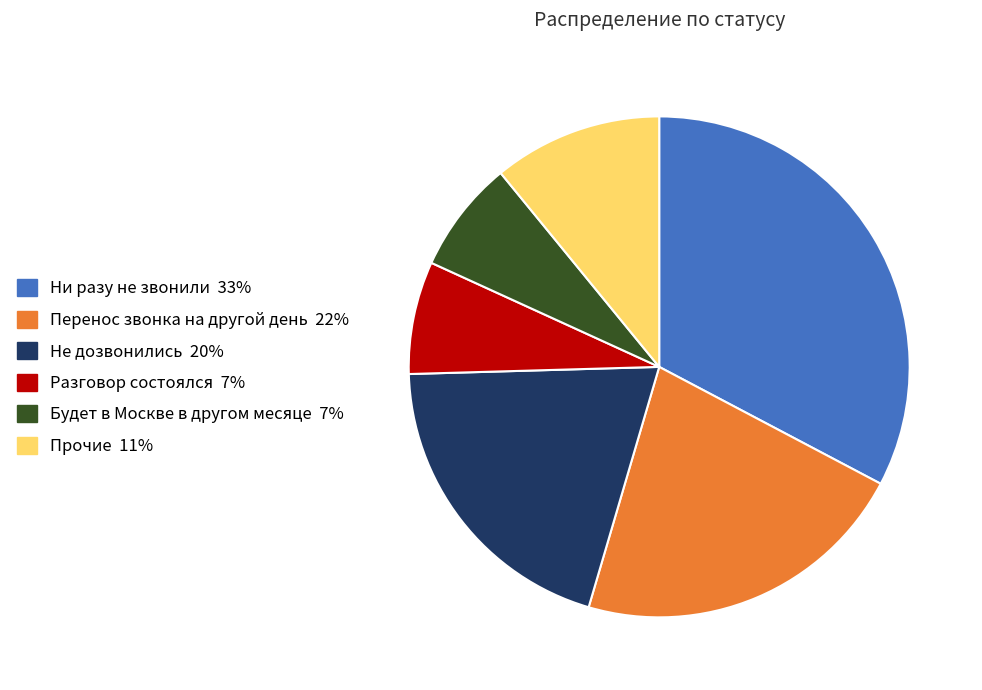

Does any single category account for the majority?

No